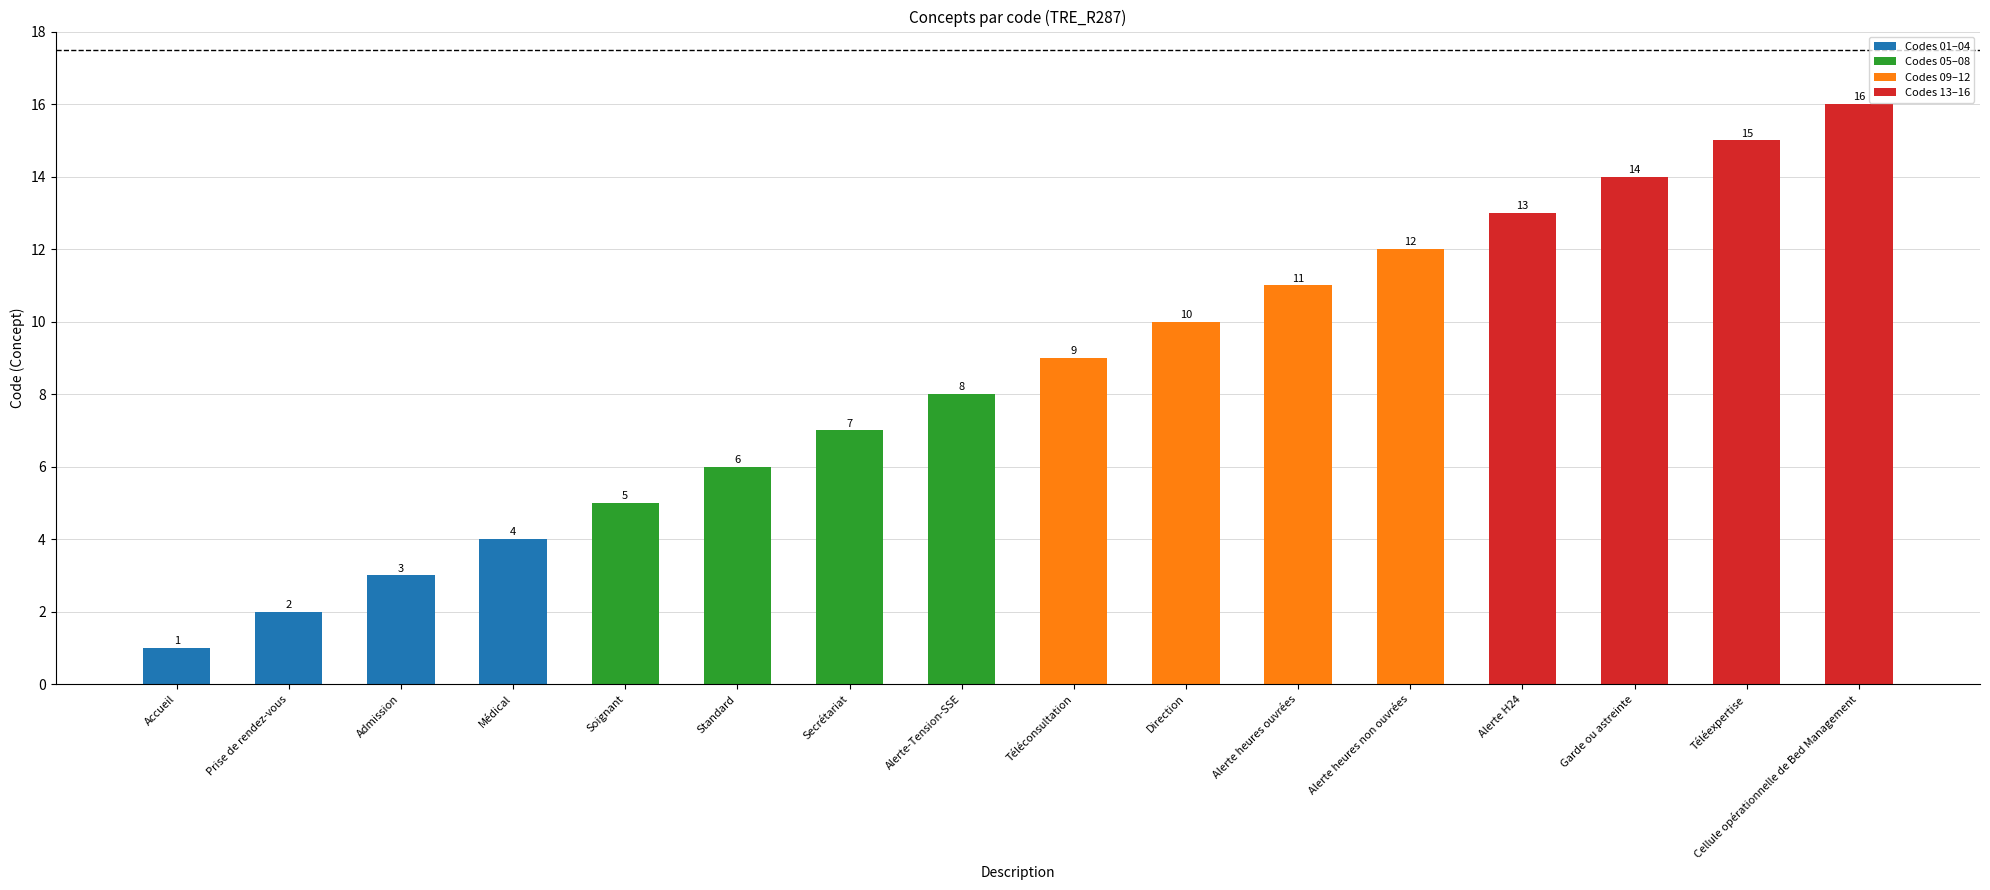

What value does the data have at Alerte H24?

13